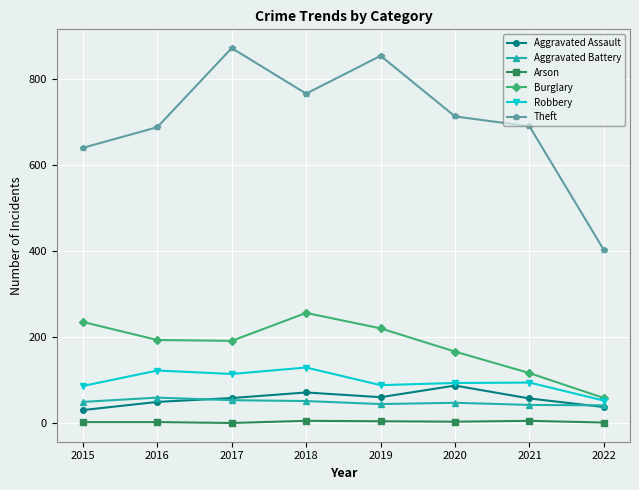

True or false: Arson and Theft intersect in this chart.

False